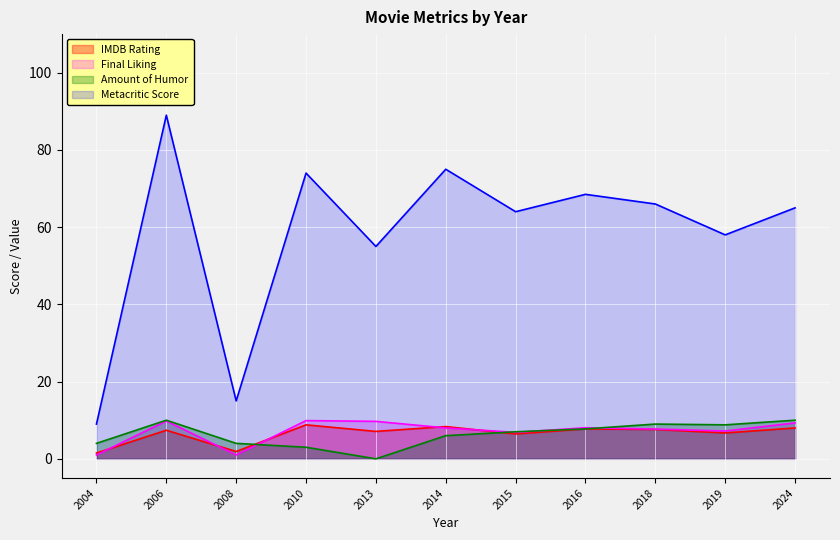

How many values in the Final Liking series are below 8?

5